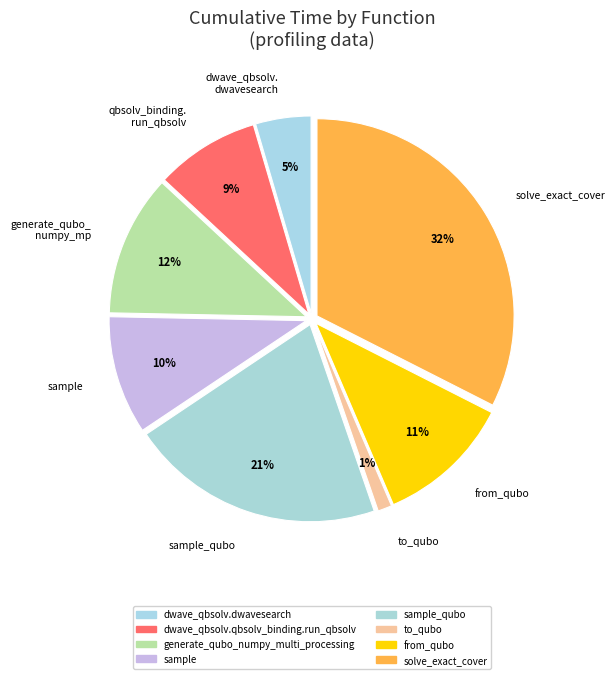

What is the largest slice in the pie chart?

solve_exact_cover